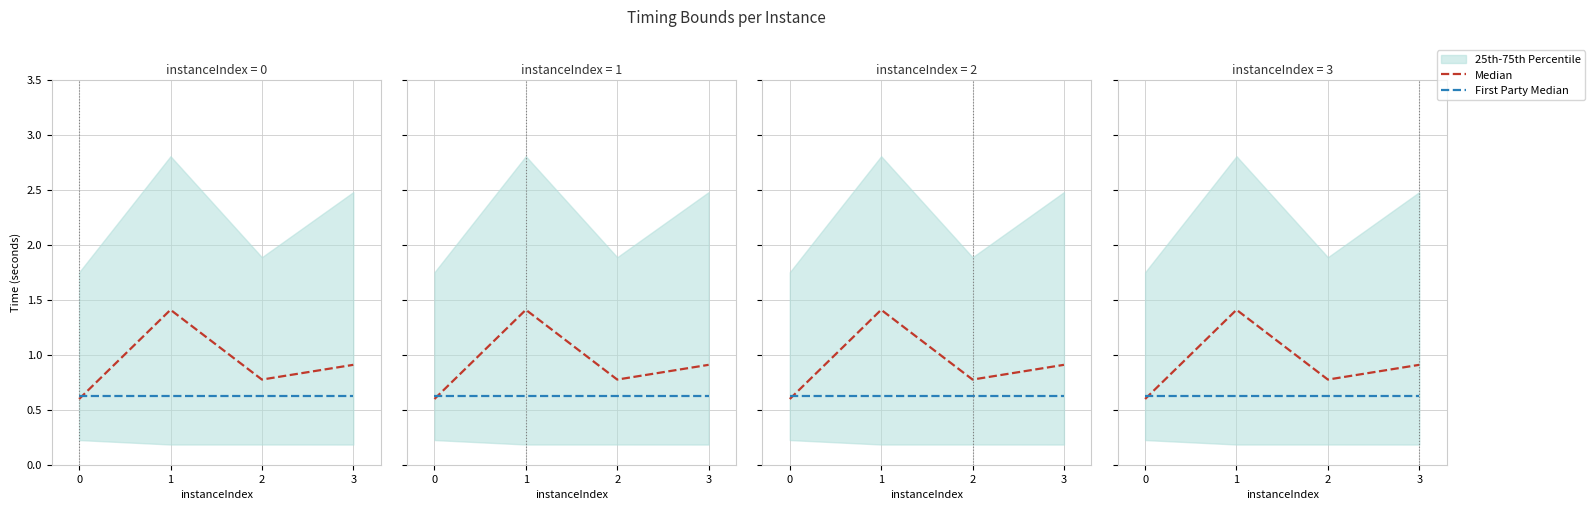

What is the total value across all series at 0?

1.2